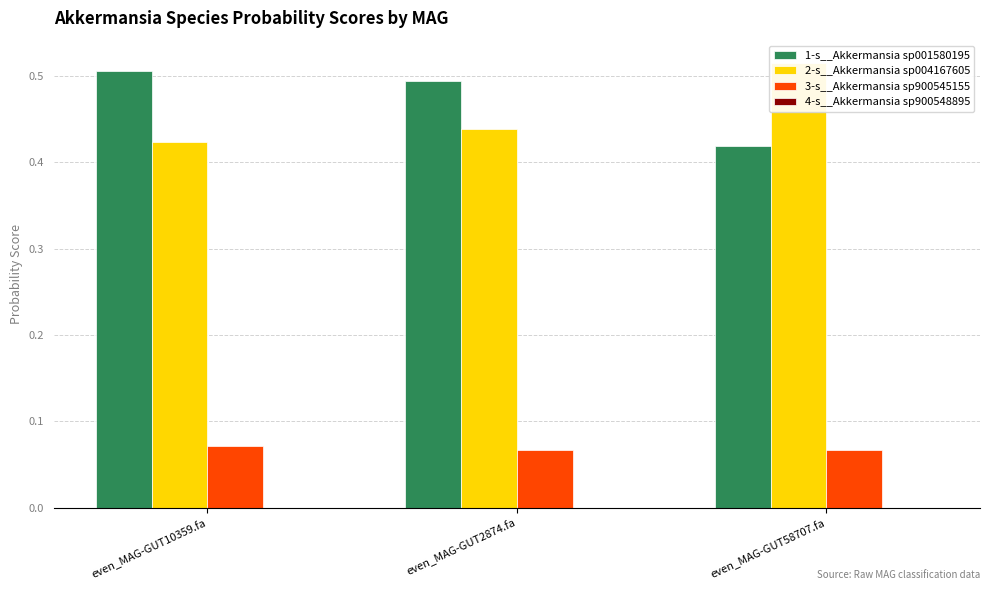

The 2-s__Akkermansia sp004167605 series shows 0.7 at even_MAG-GUT58707.fa. True or false?

False